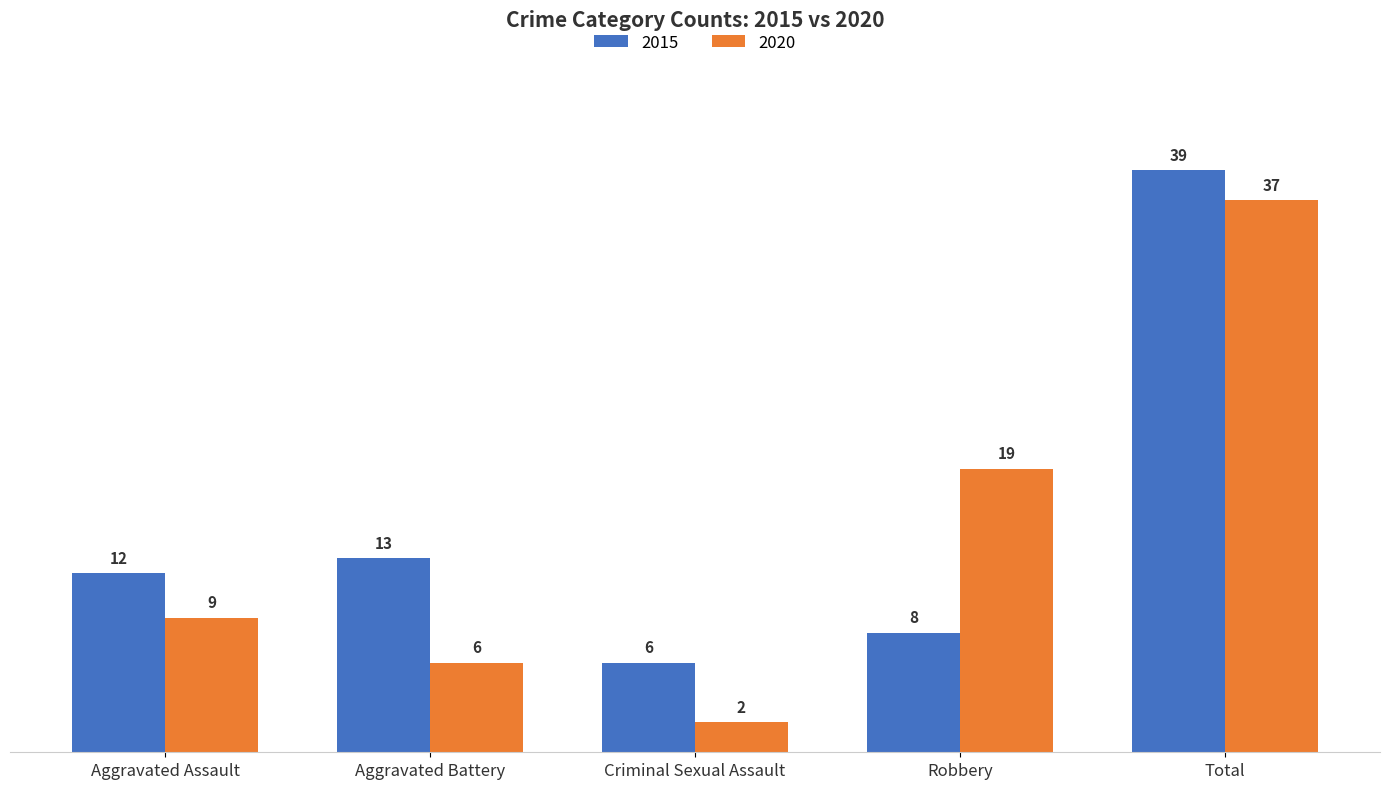

Reading right to left, extract all data points from this chart.

2015: Total=39	Robbery=8	Criminal Sexual Assault=6	Aggravated Battery=13	Aggravated Assault=12
2020: Total=37	Robbery=19	Criminal Sexual Assault=2	Aggravated Battery=6	Aggravated Assault=9